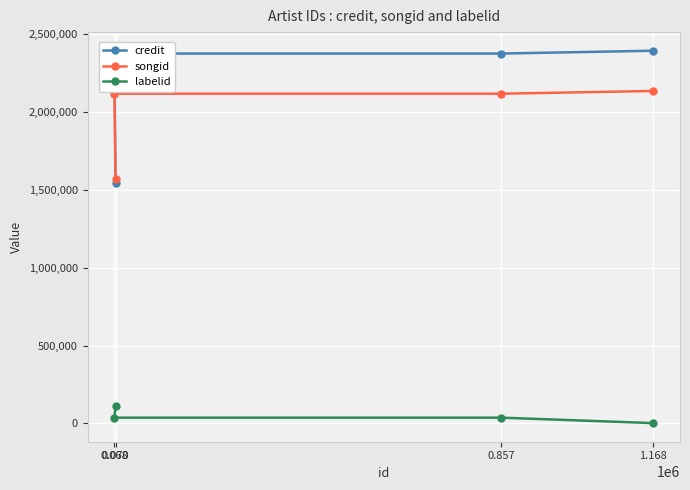

List the labels in order of songid value, largest first.

1.168, 0.068, 0.857, 0.070